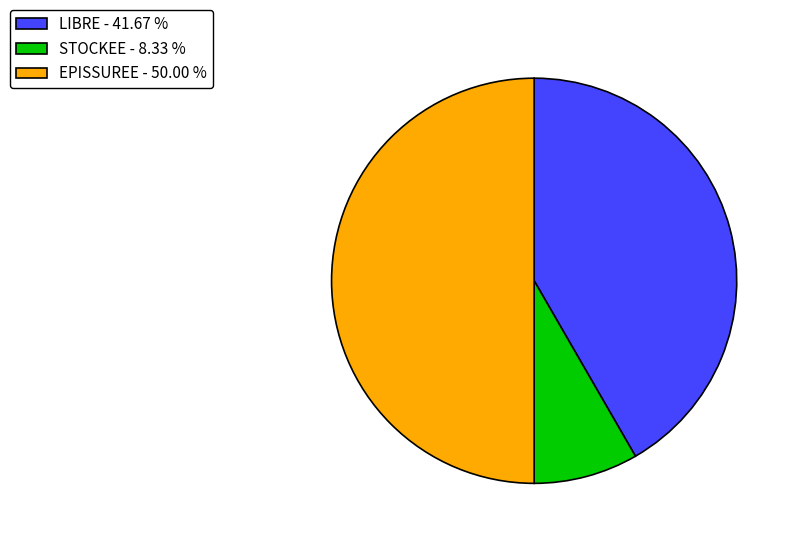

Does STOCKEE - 8.33 % represent more than half of the total?

No